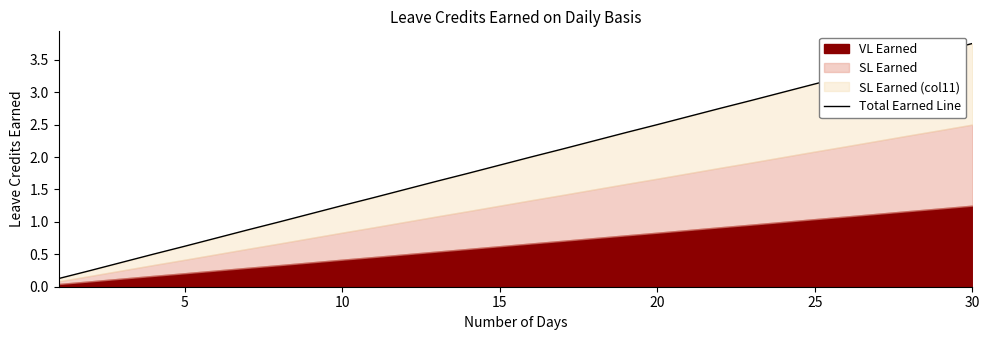

How many lines are shown in the chart?

1